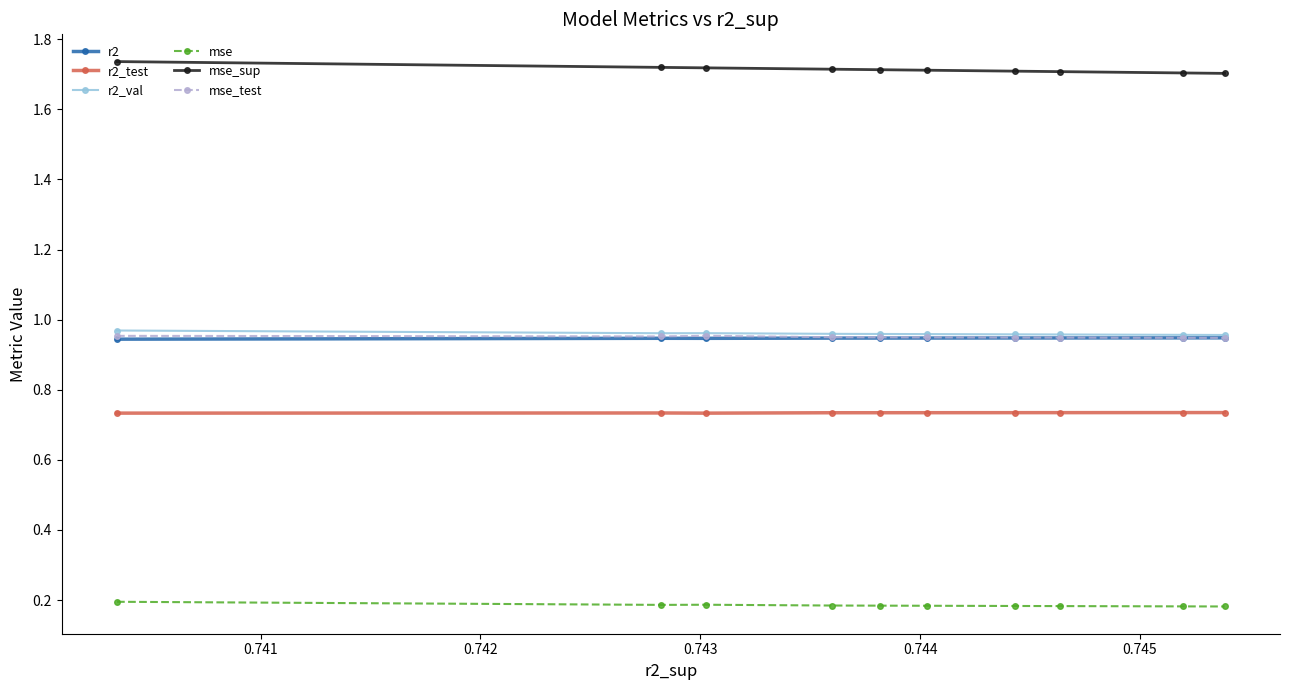

Does the chart have visible grid lines?

No